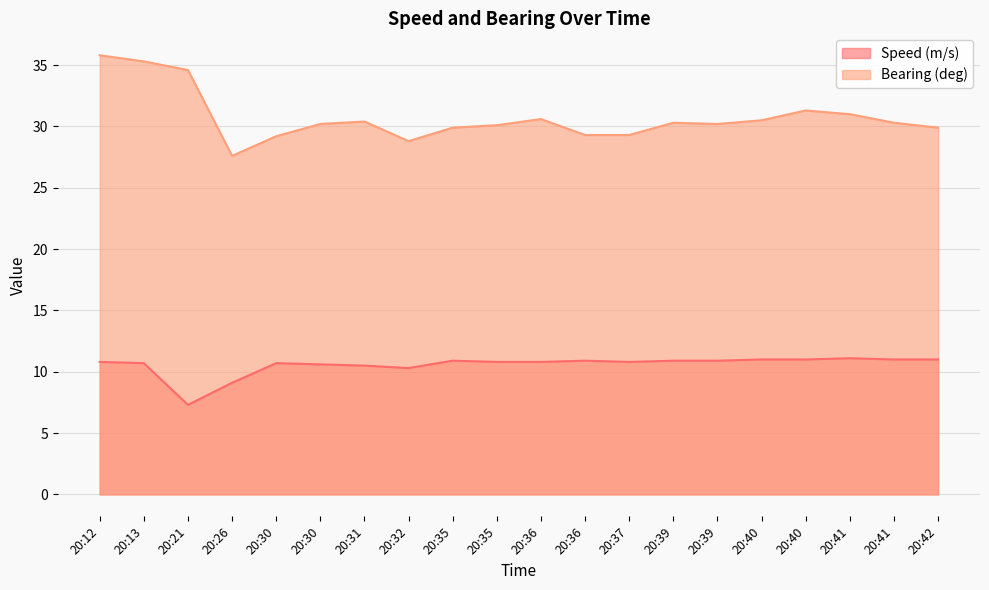

List the labels in order of Bearing (deg) value, smallest first.

20:26, 20:32, 20:30, 20:36, 20:37, 20:35, 20:42, 20:35, 20:30, 20:39, 20:39, 20:41, 20:31, 20:40, 20:36, 20:41, 20:40, 20:21, 20:13, 20:12